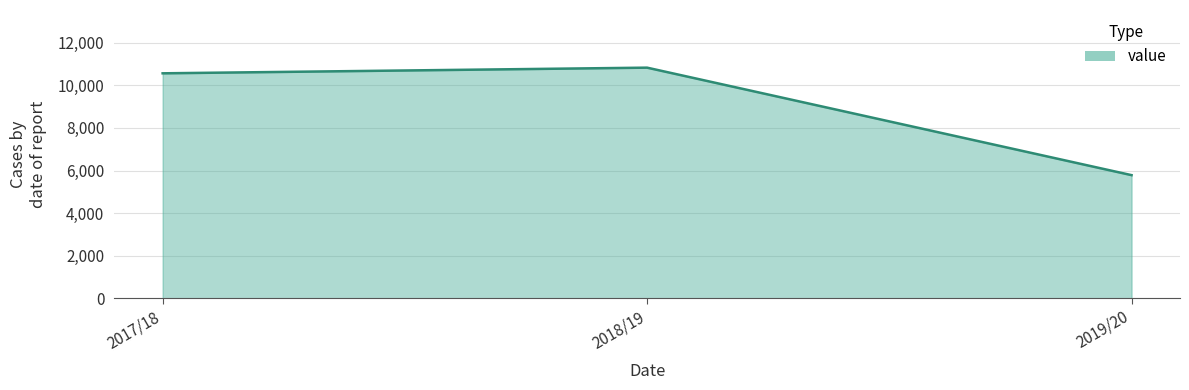

How many lines are shown in the chart?

1